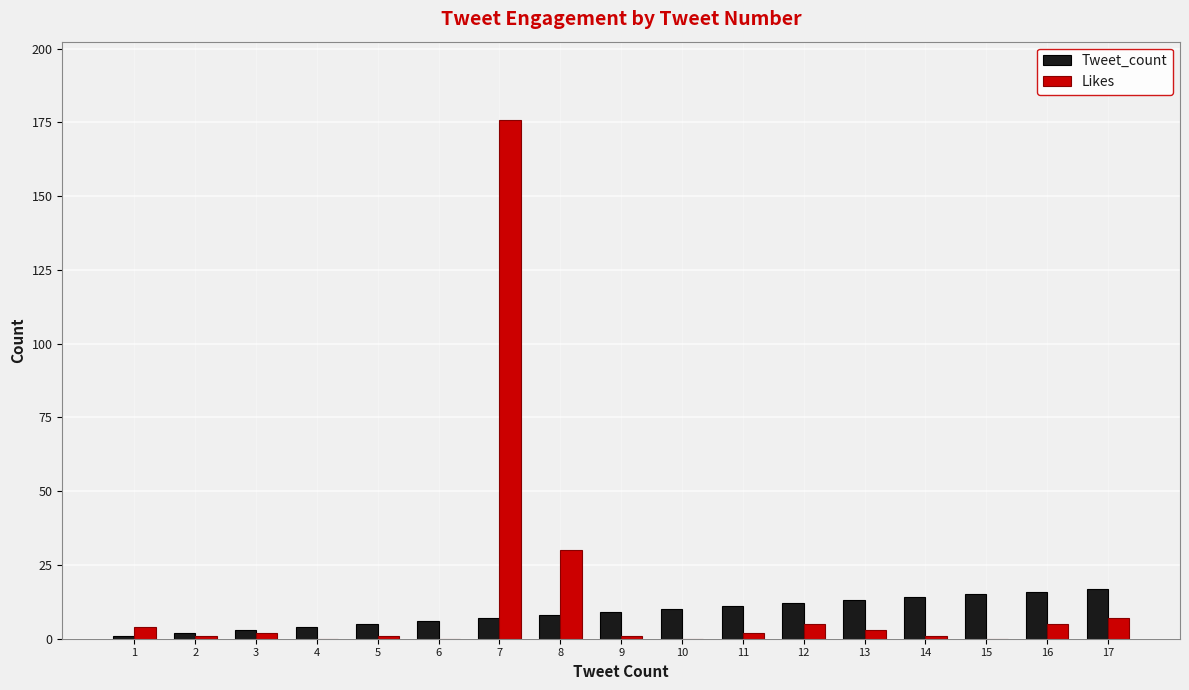

Reading left to right, extract all data points from this chart.

Tweet_count: 1=1	2=2	3=3	4=4	5=5	6=6	7=7	8=8	9=9	10=10	11=11	12=12	13=13	14=14	15=15	16=16	17=17
Likes: 1=4	2=1	3=2	4=0	5=1	6=0	7=176	8=30	9=1	10=0	11=2	12=5	13=3	14=1	15=0	16=5	17=7